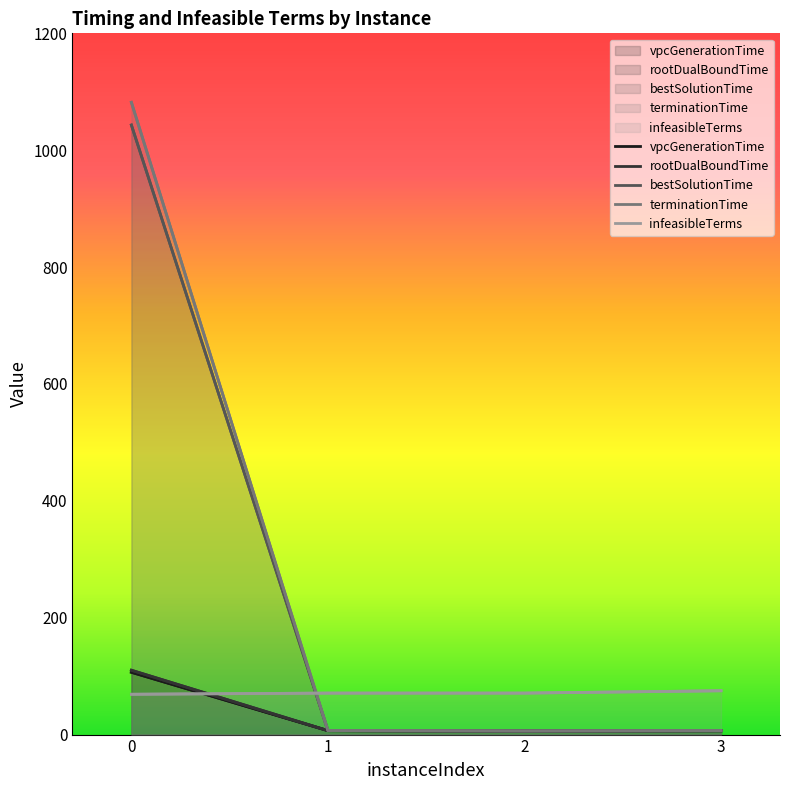

Rank the series at 2 from highest to lowest value.

infeasibleTerms, terminationTime, bestSolutionTime, rootDualBoundTime, vpcGenerationTime